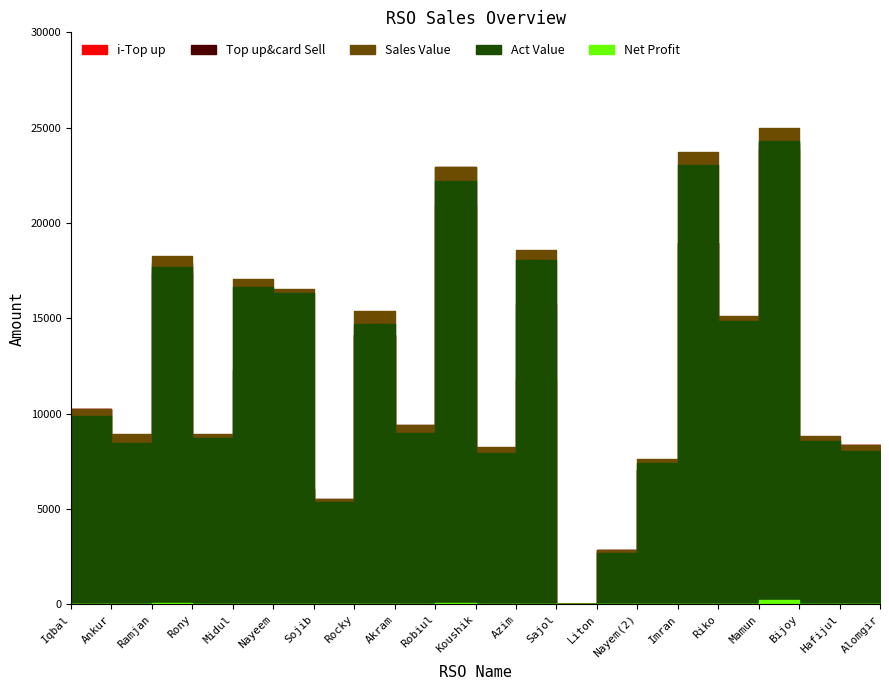

True or false: Act Value and Sales Value intersect in this chart.

False